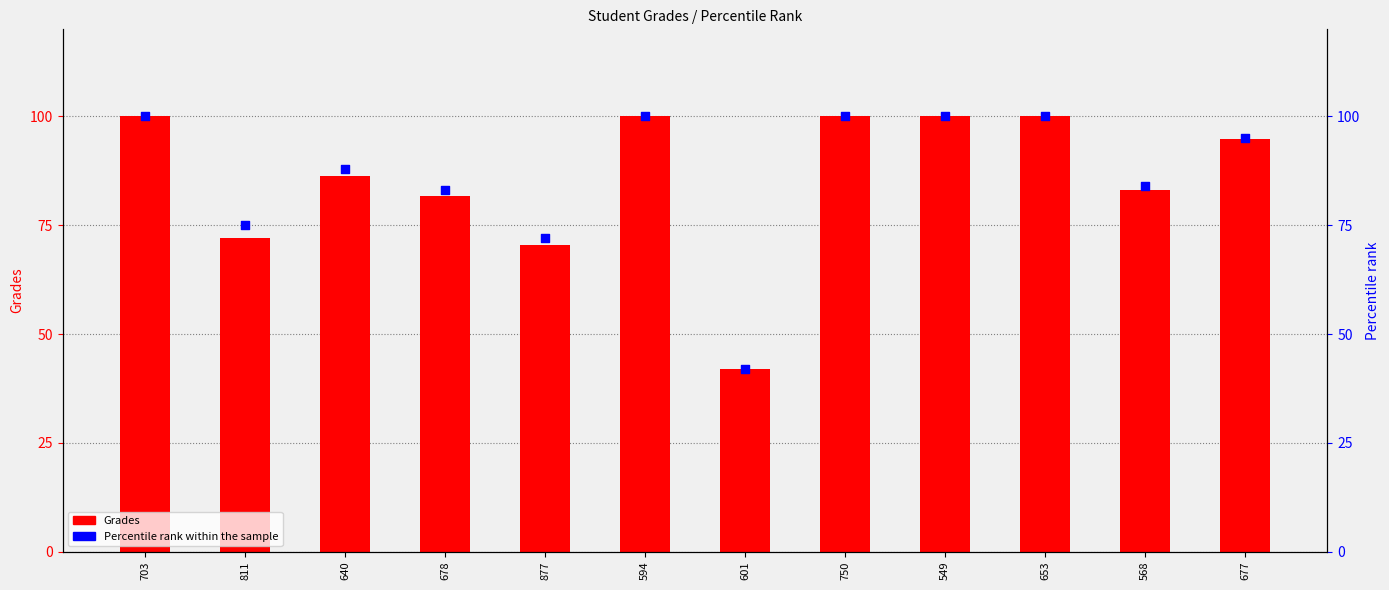

Which series has the widest spread of Y values?

Grades